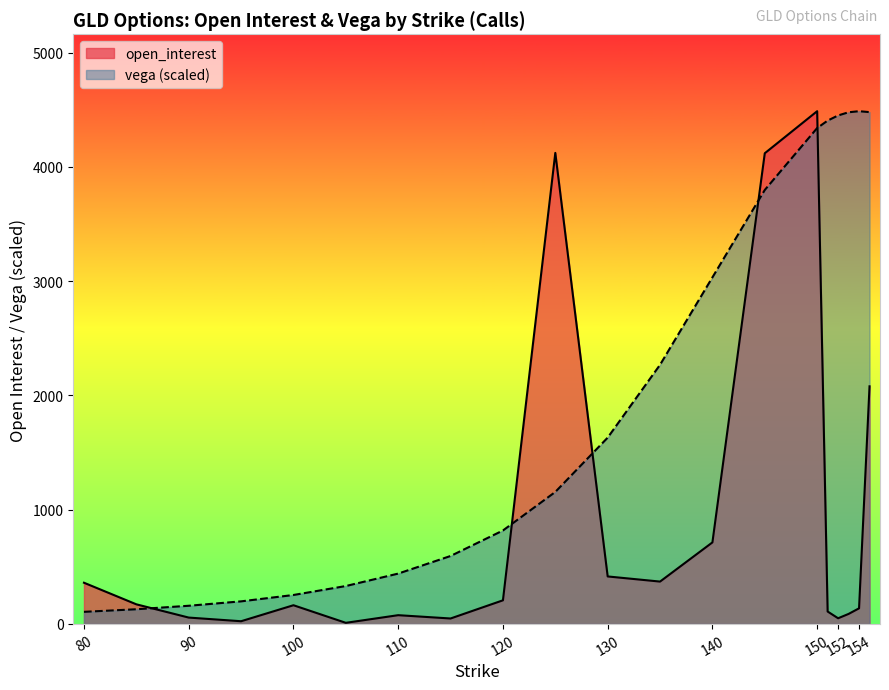

Between 80 and 90, which series saw the biggest shift?

open_interest